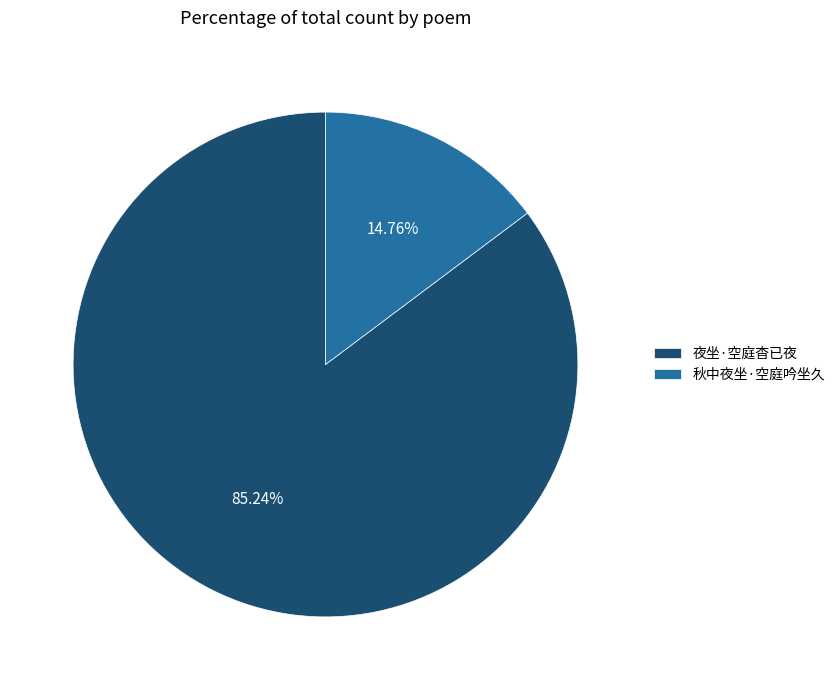

Approximately how many times larger is the value at 秋中夜坐·空庭吟坐久 compared to 夜坐·空庭杳已夜?

0.2